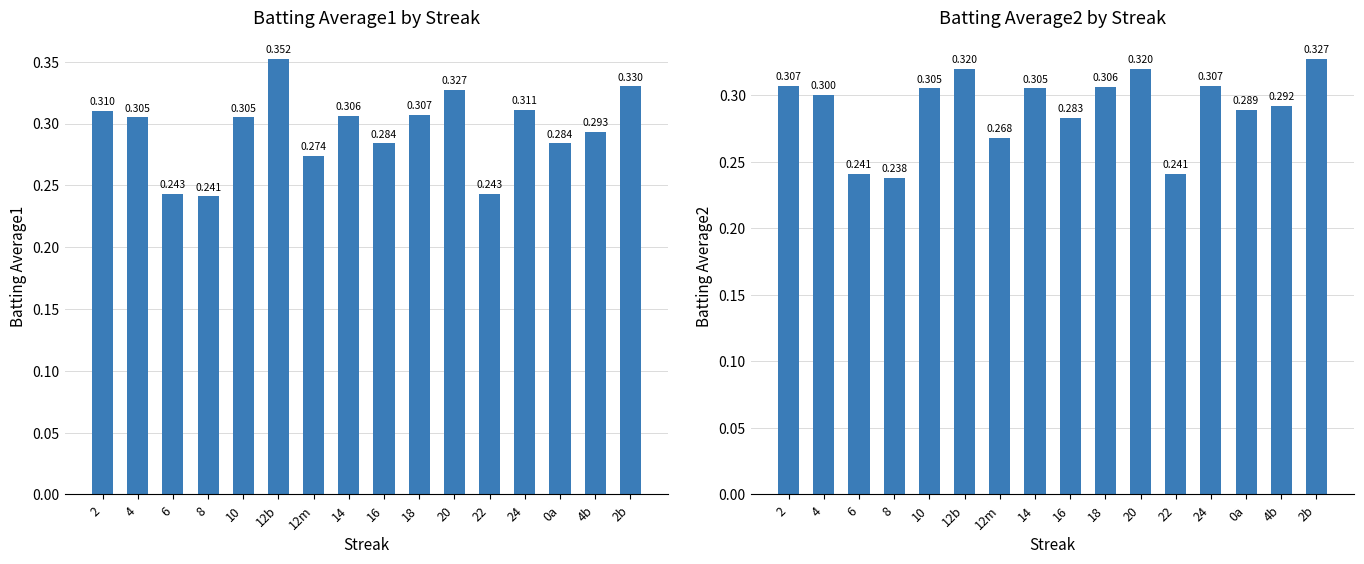

What is the maximum value for Batting Average2?

0.3